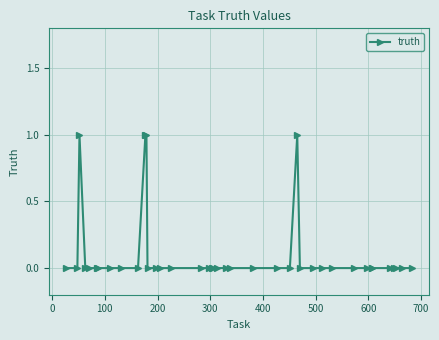

True or false: the data has more than 1 interior local peaks.

True